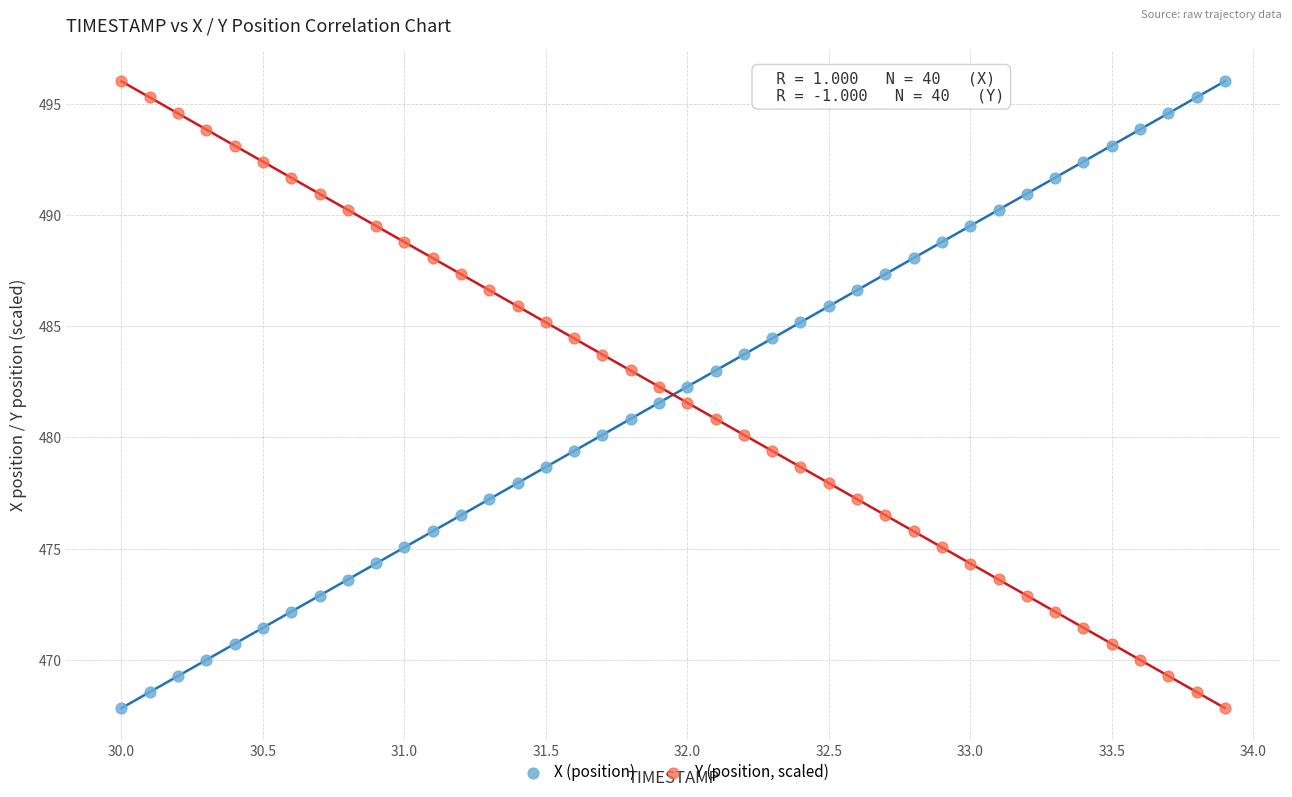

Across all data points, what is the range of X values (max minus min)?

3.9